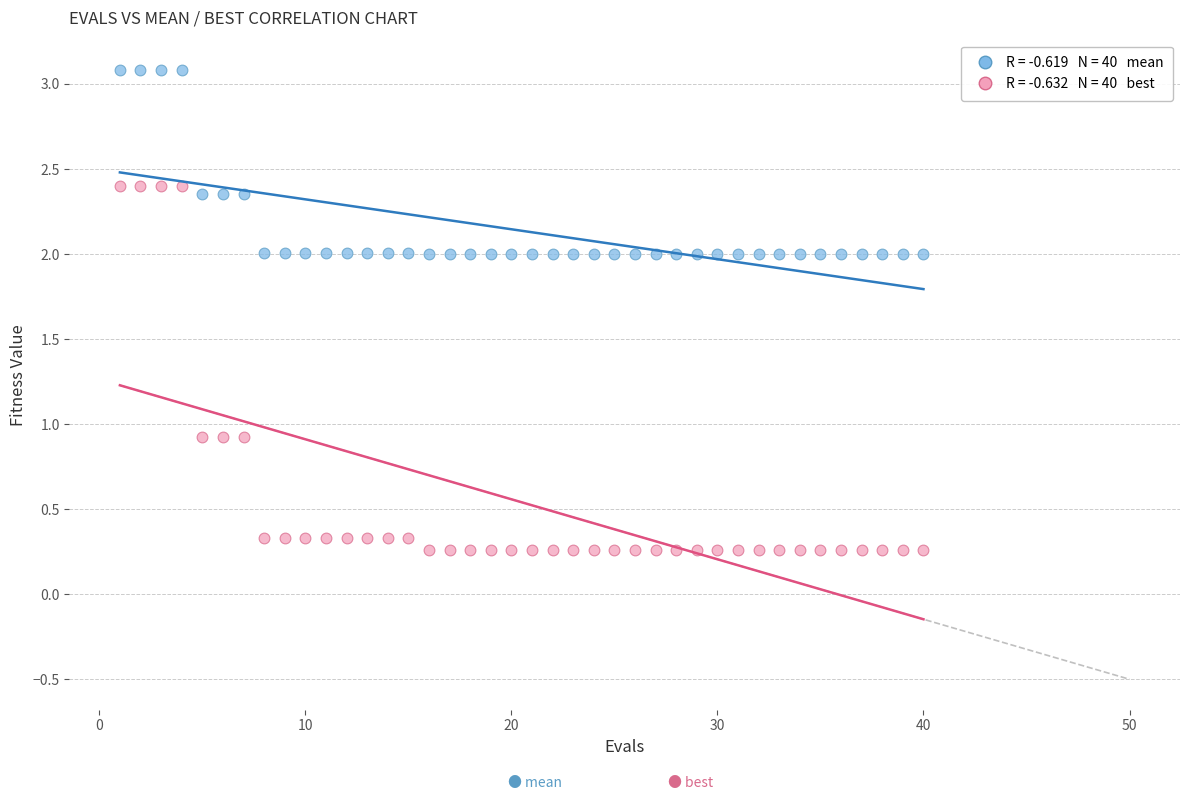

Across all data points, what is the range of X values (max minus min)?

39.0